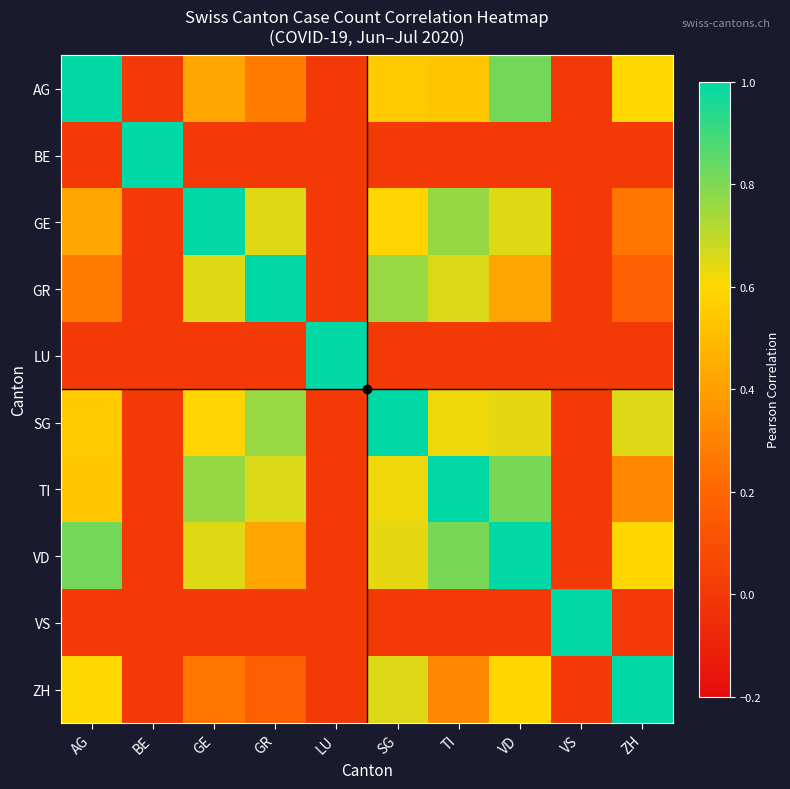

Which series has the largest total across all categories?

VD